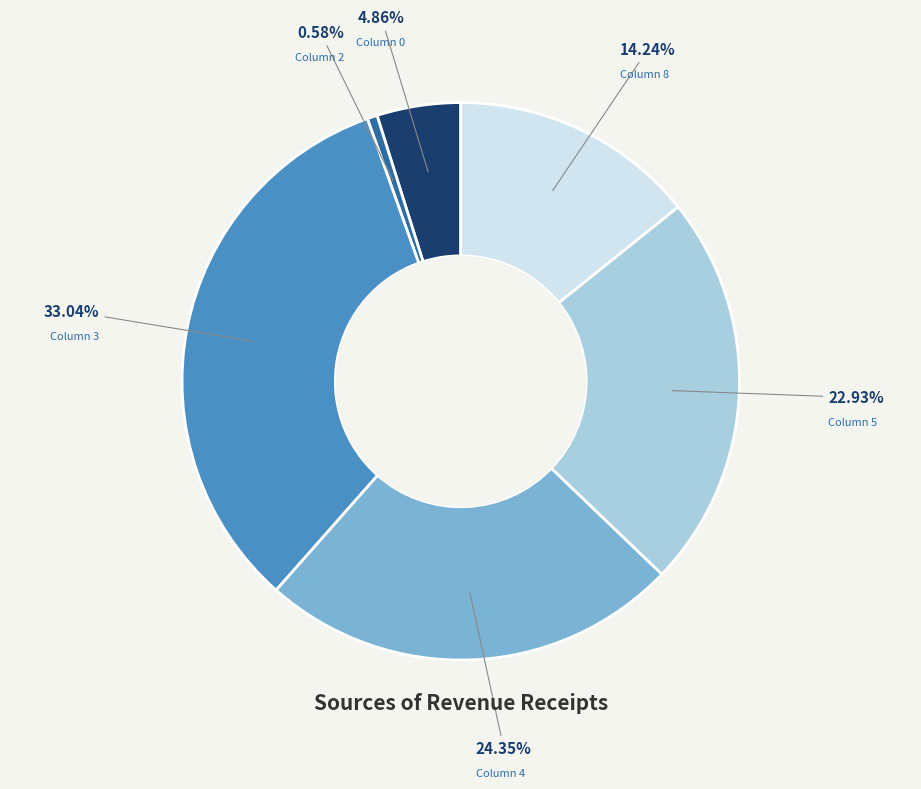

Does any single category account for the majority?

No